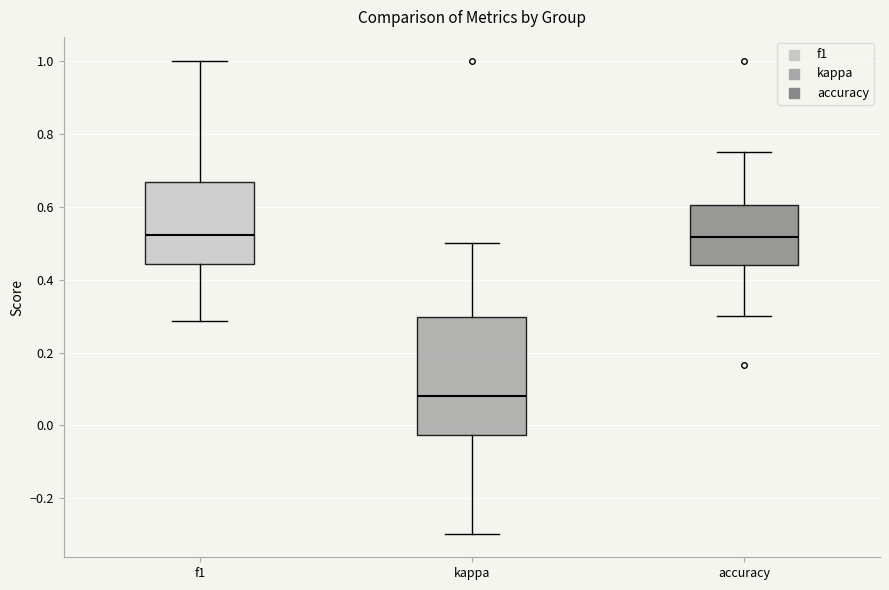

Where does the median line of the box for accuracy sit on the y-axis? The values are not printed on the chart, so give them approximately, as read against the axis.

0.52